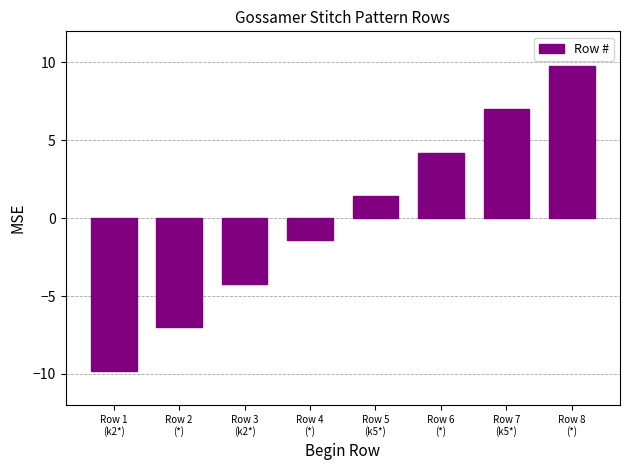

What is the maximum value shown in the chart?

9.8